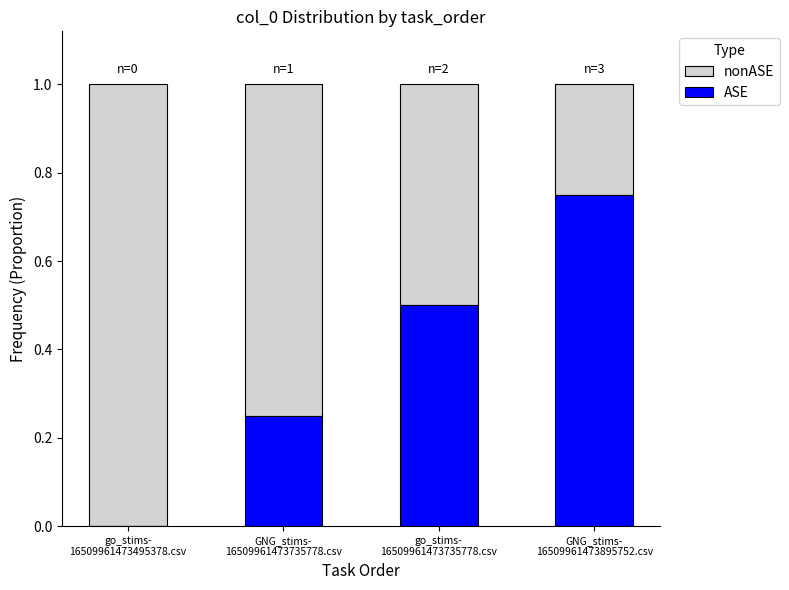

Which has a higher value, go_stims-
16509961473495378.csv or go_stims-
16509961473735778.csv?

go_stims-
16509961473495378.csv